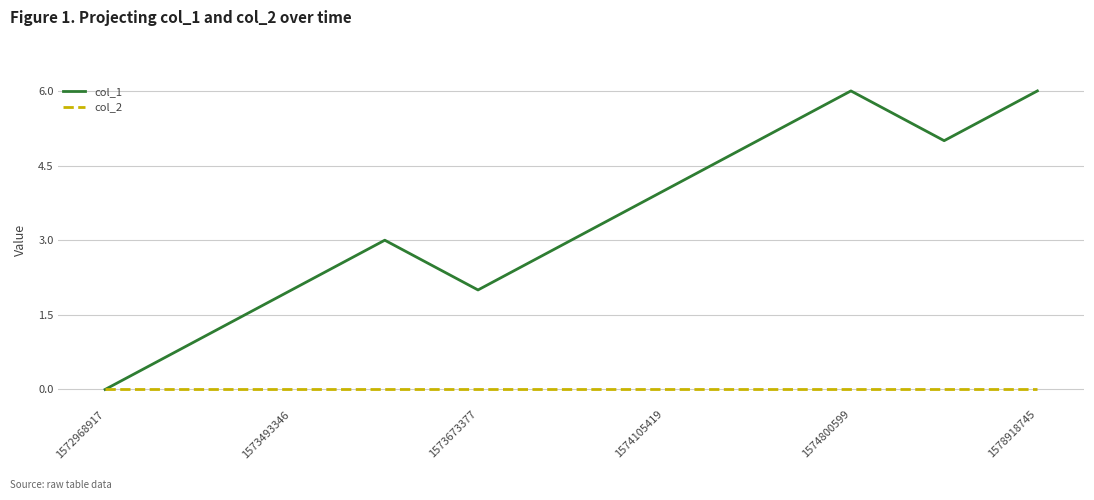

Which series has the largest total across all categories?

col_1